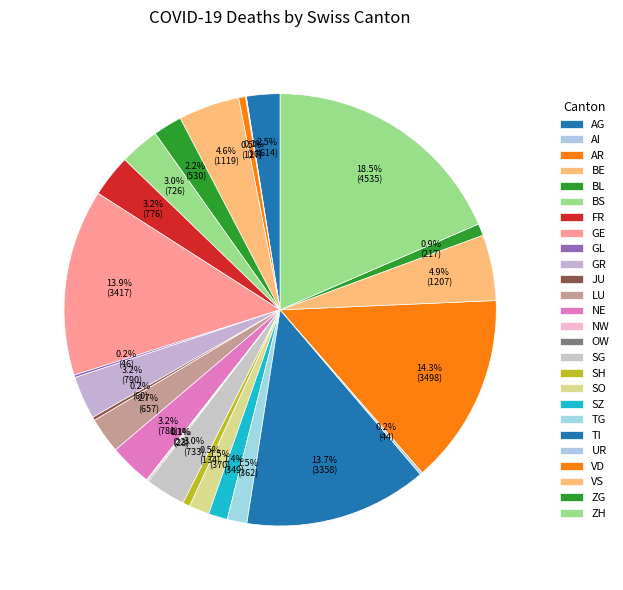

Rank the categories by value from highest to lowest.

ZH, VD, GE, TI, VS, BE, GR, NE, FR, SG, BS, LU, AG, BL, SO, TG, SZ, ZG, SH, AR, JU, GL, UR, OW, NW, AI